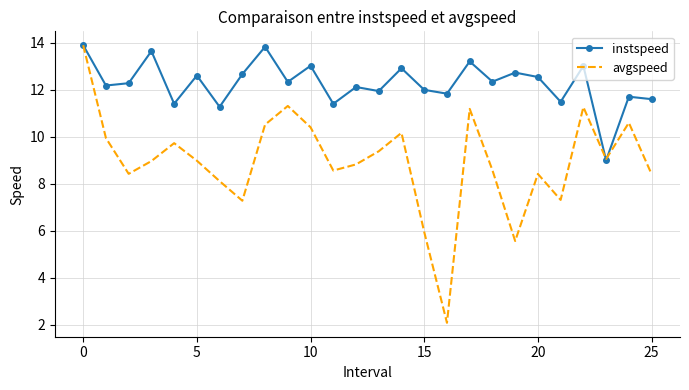

List the series in order of their overall mean, highest first.

instspeed, avgspeed